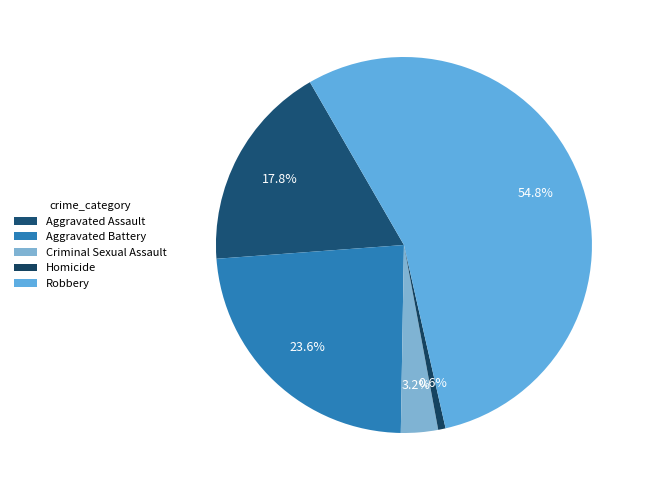

Is the sum of Aggravated Battery and Criminal Sexual Assault greater than half?

No